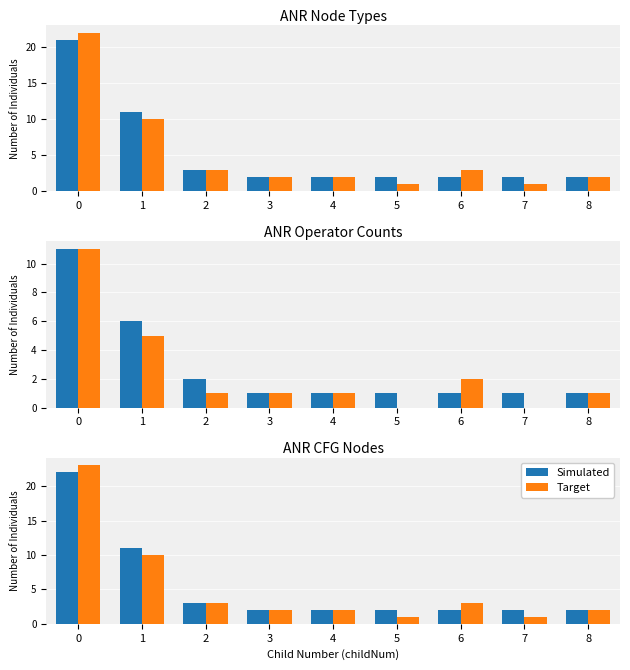

What value does the Simulated series have at 8?

2